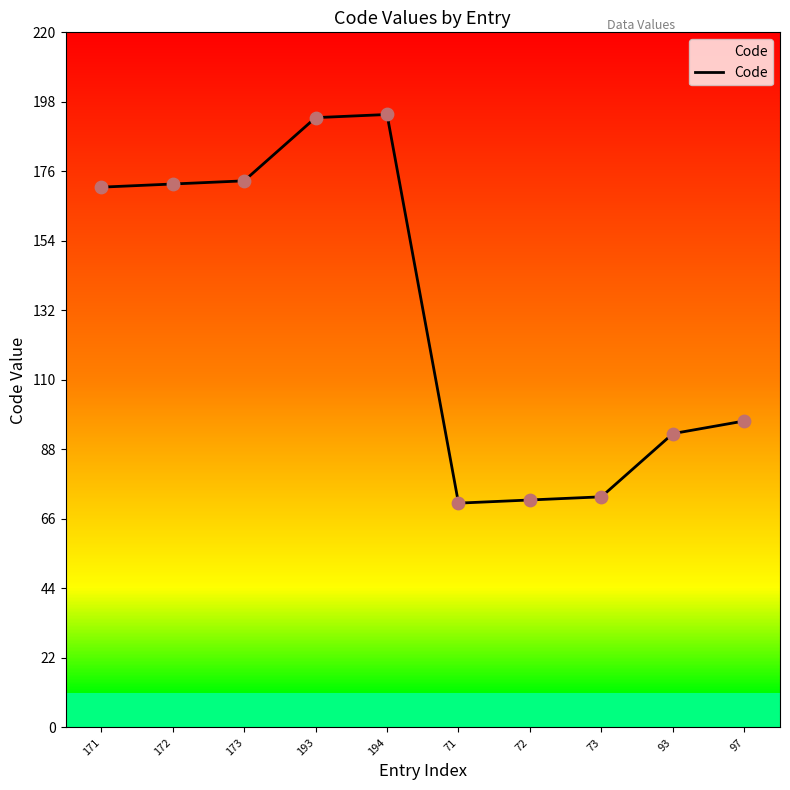

Which has a higher value, 193 or 93?

193